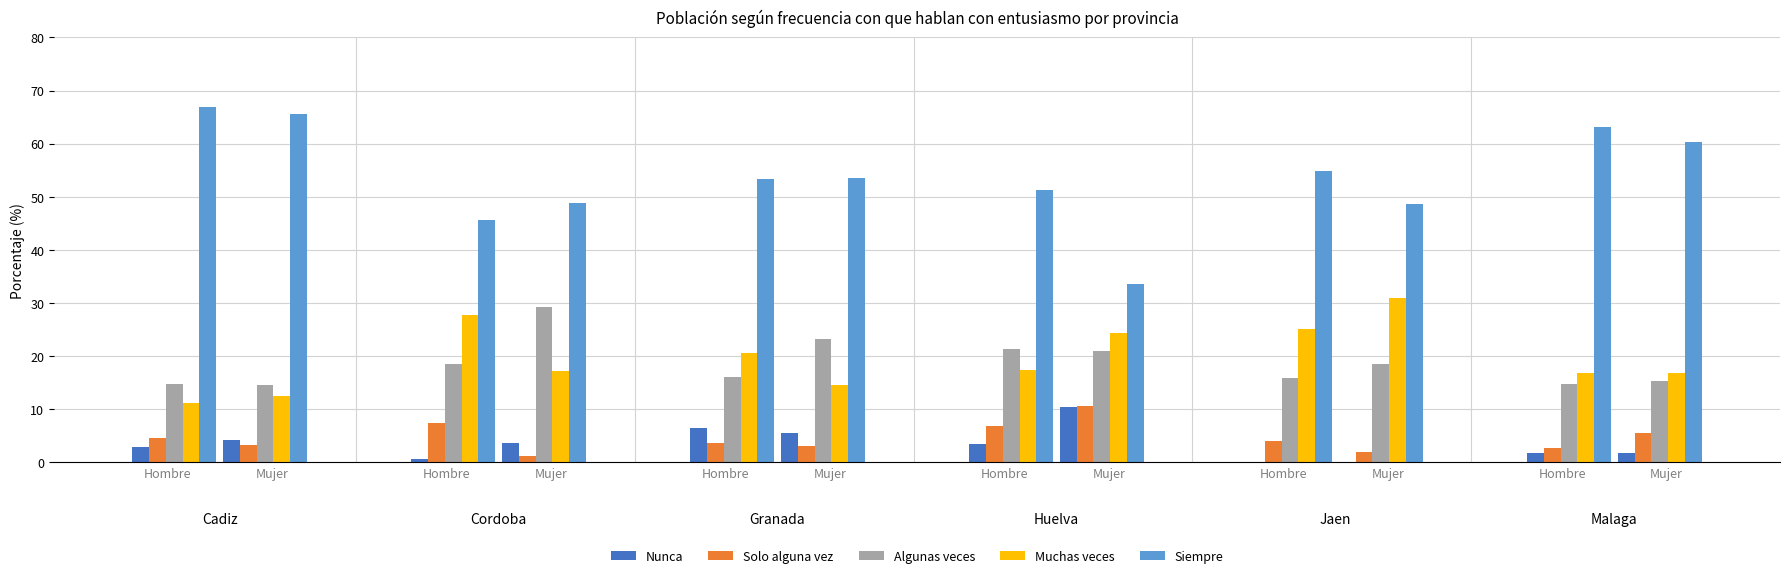

Which has a higher value, Mujer or Mujer?

Mujer